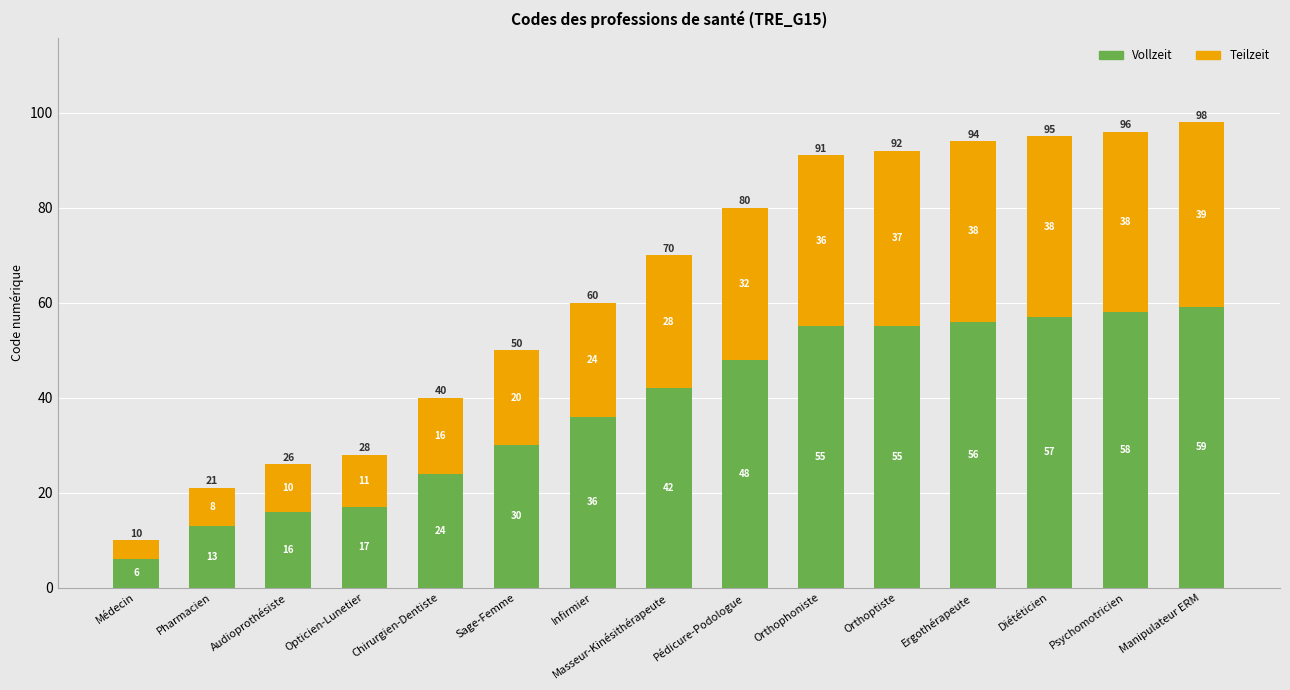

What is the difference between the second highest and minimum values in the Vollzeit series?

52